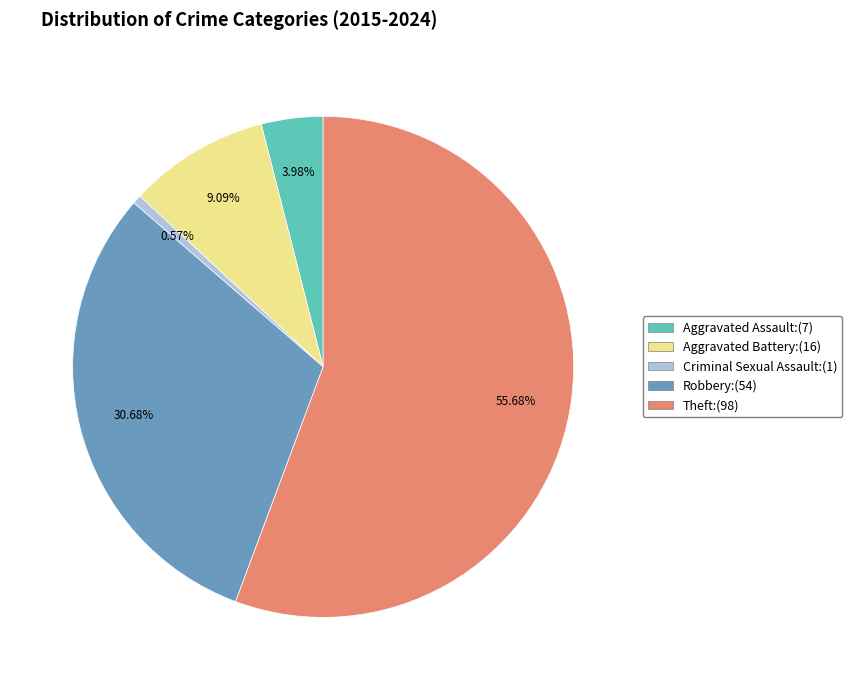

How many slices are in this pie chart?

5